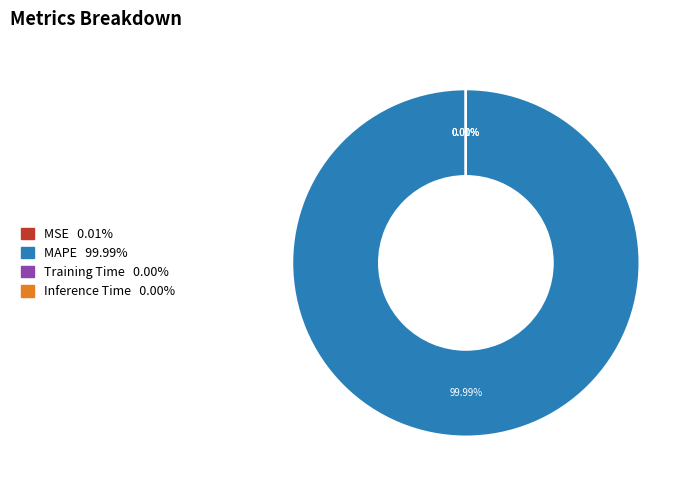

Is there any slice that represents more than half of the pie?

Yes